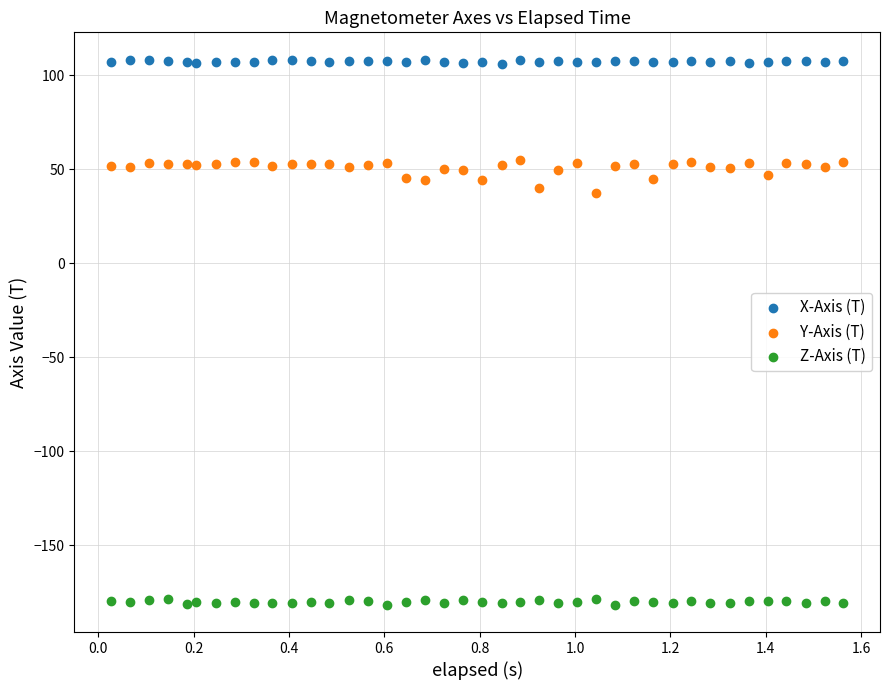

Which series reaches the maximum Y coordinate?

X-Axis (T)